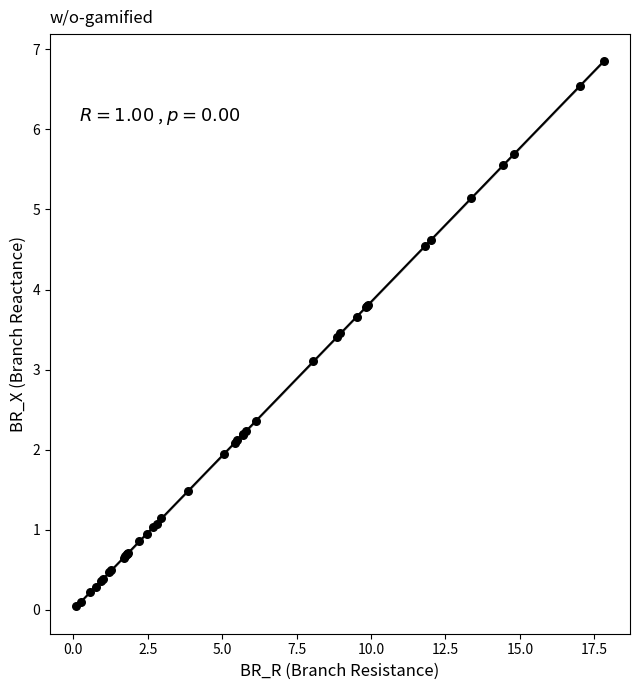

What Y value in the scatter plot is closest to 3?

3.1